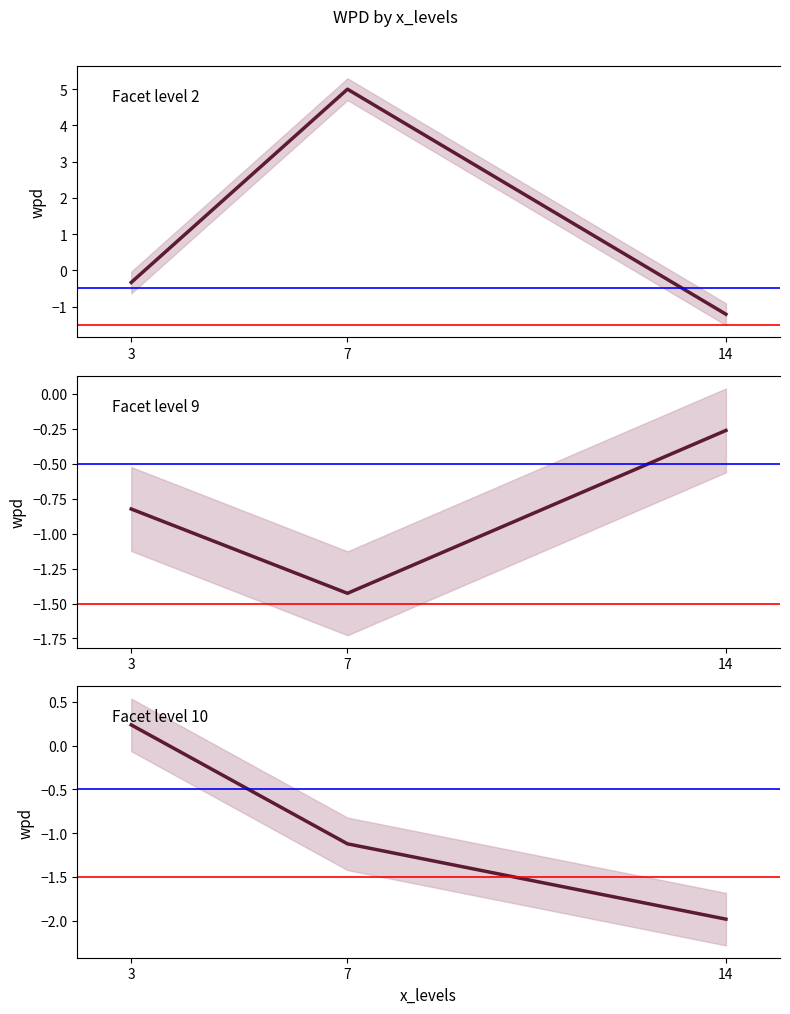

Reading left to right, transcribe all the data shown in this chart.

Facet level 2: 3=-0.3	7=5.0	14=-1.2
Facet level 9: 3=-0.8	7=-1.4	14=-0.3
Facet level 10: 3=0.2	7=-1.1	14=-2.0